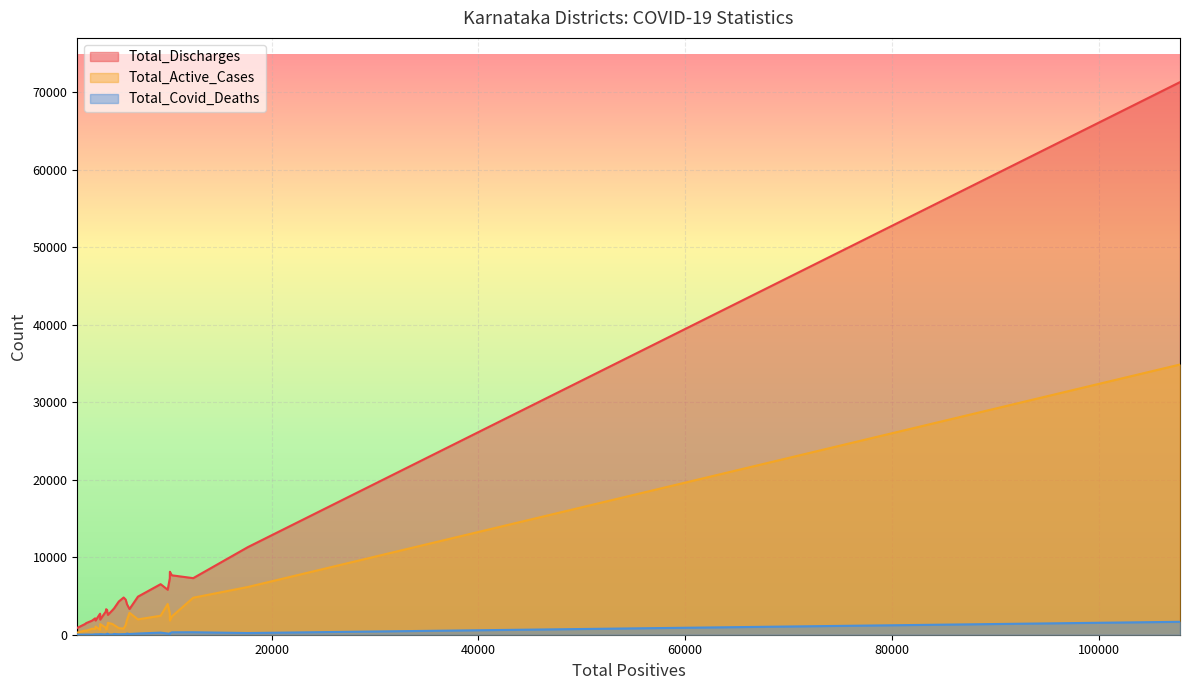

What is the greatest value displayed?

71329